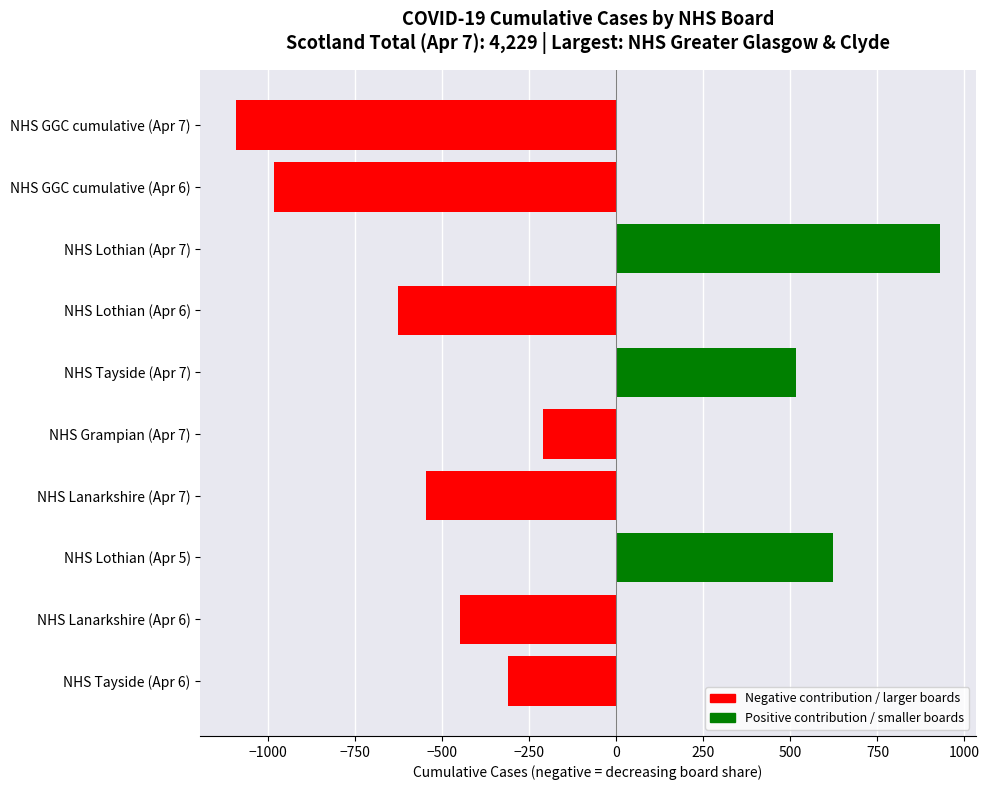

How many bars are there in total?

10